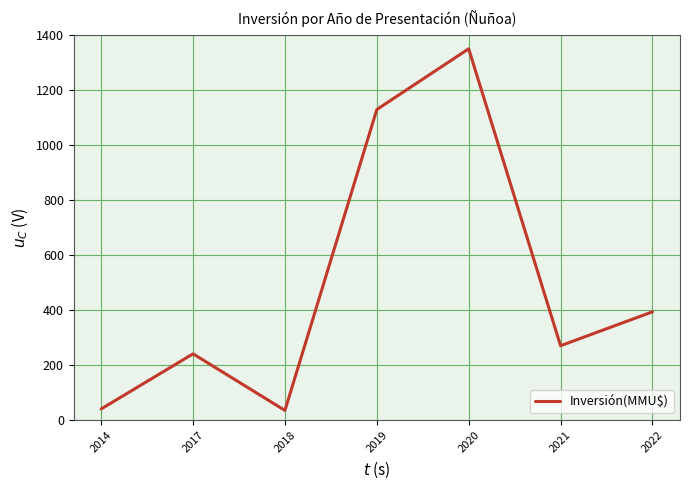

Which label corresponds to the largest value in the chart?

2020